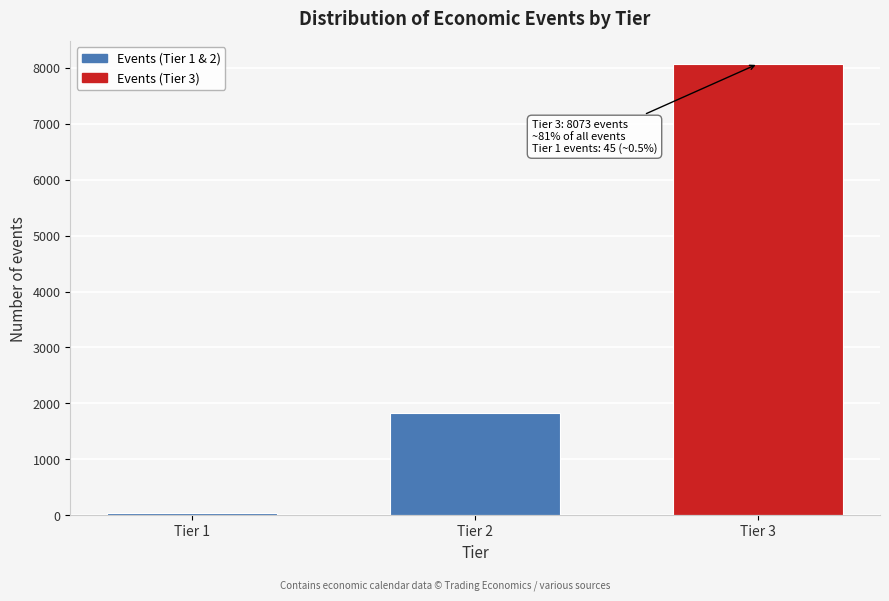

Reading left to right, transcribe all the data shown in this chart.

45	1820	8073